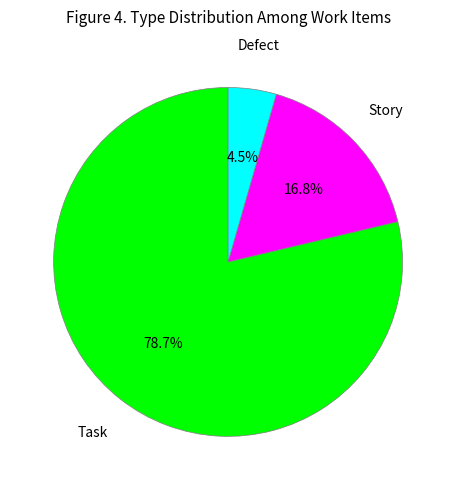

Combined, what portion of the pie is Defect and Story?

21.3%